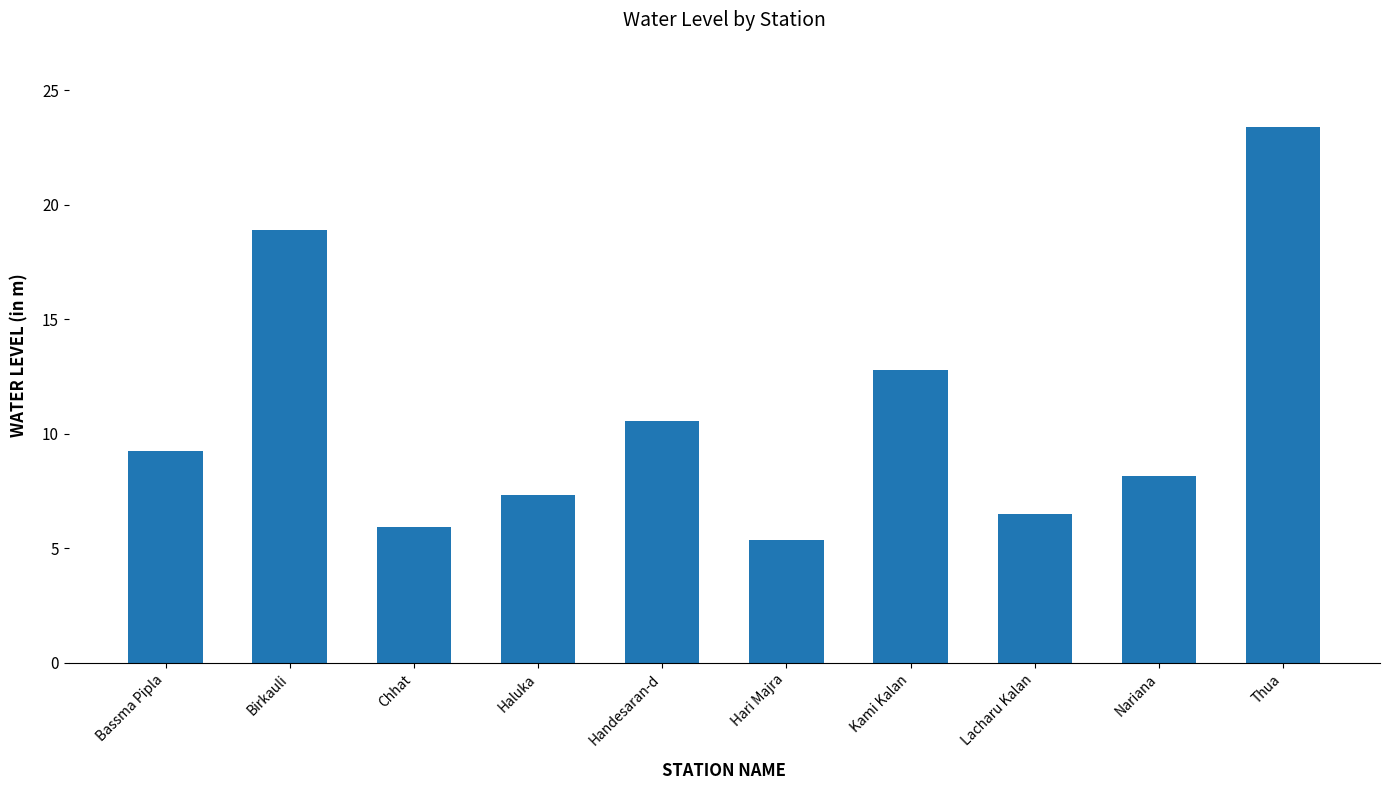

What is the difference between the values at Birkauli and Lacharu Kalan?

12.4